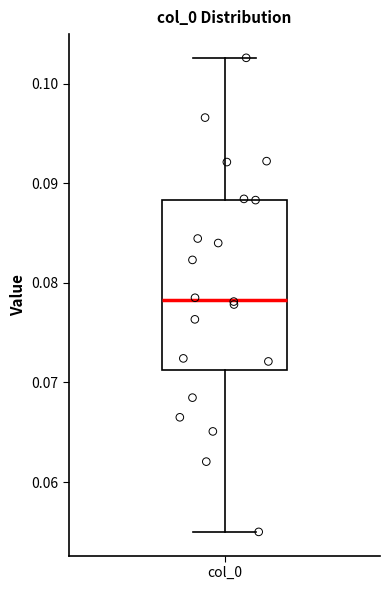

Transcribe this box plot: give where the median line is, the range the box spans, and where the two whiskers end, as read against the y-axis. The values are not printed on the chart, so give them approximately, as read against the axis.

median 0.078, box 0.071 to 0.088, whiskers 0.055 to 0.103